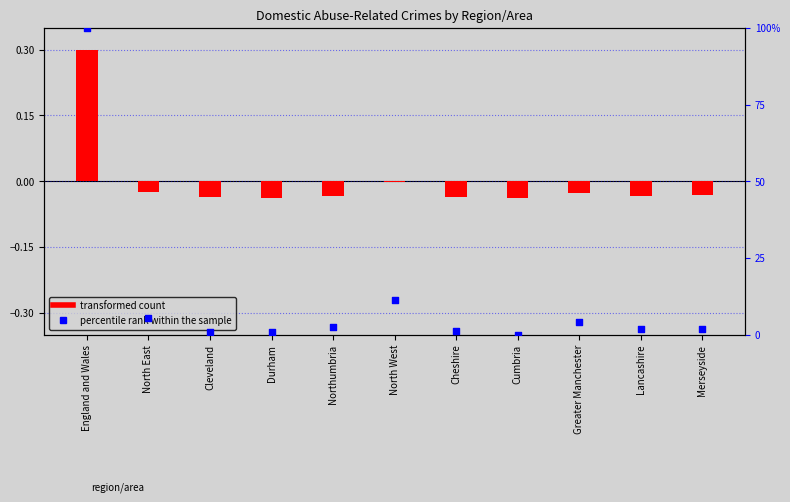

What are all the series names shown in the legend?

transformed count, percentile rank within the sample